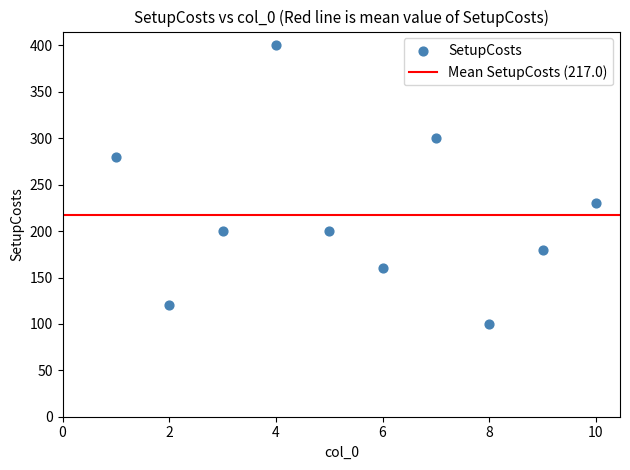

What is the range of Y values (max minus min)?

300